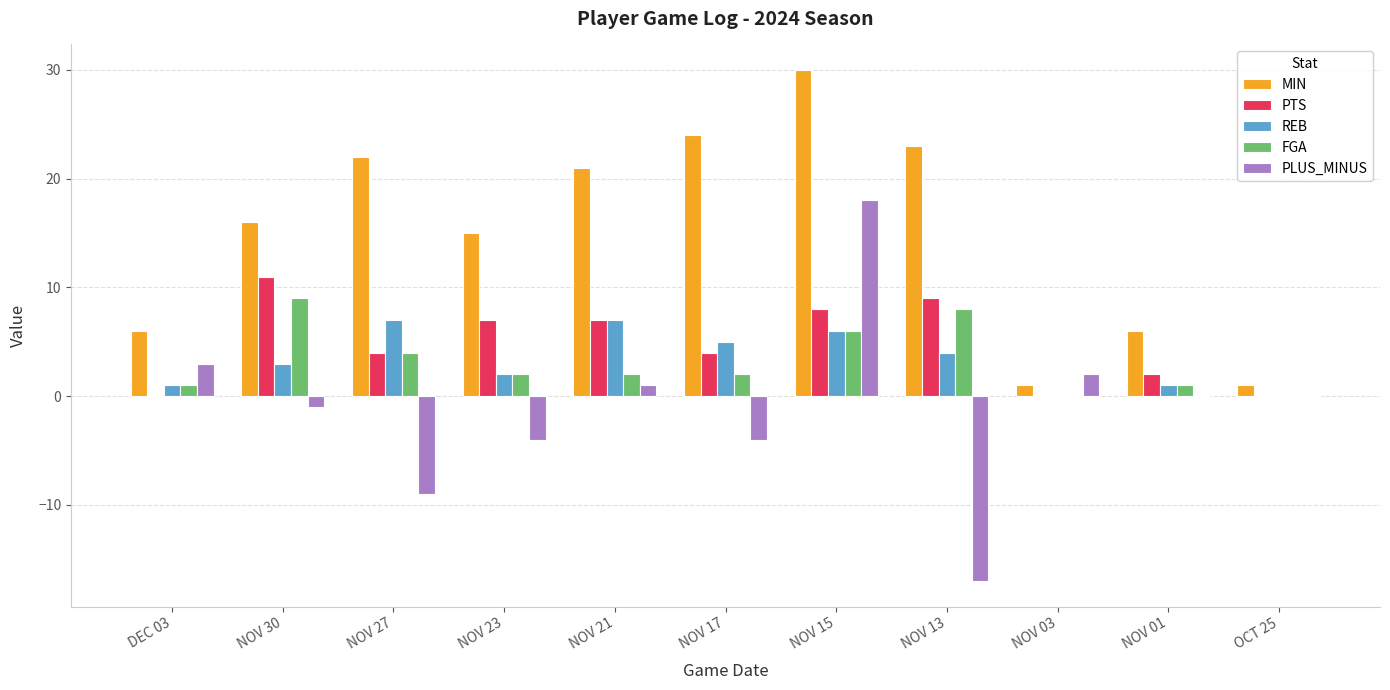

Which series changed the most between NOV 17 and NOV 15?

PLUS_MINUS